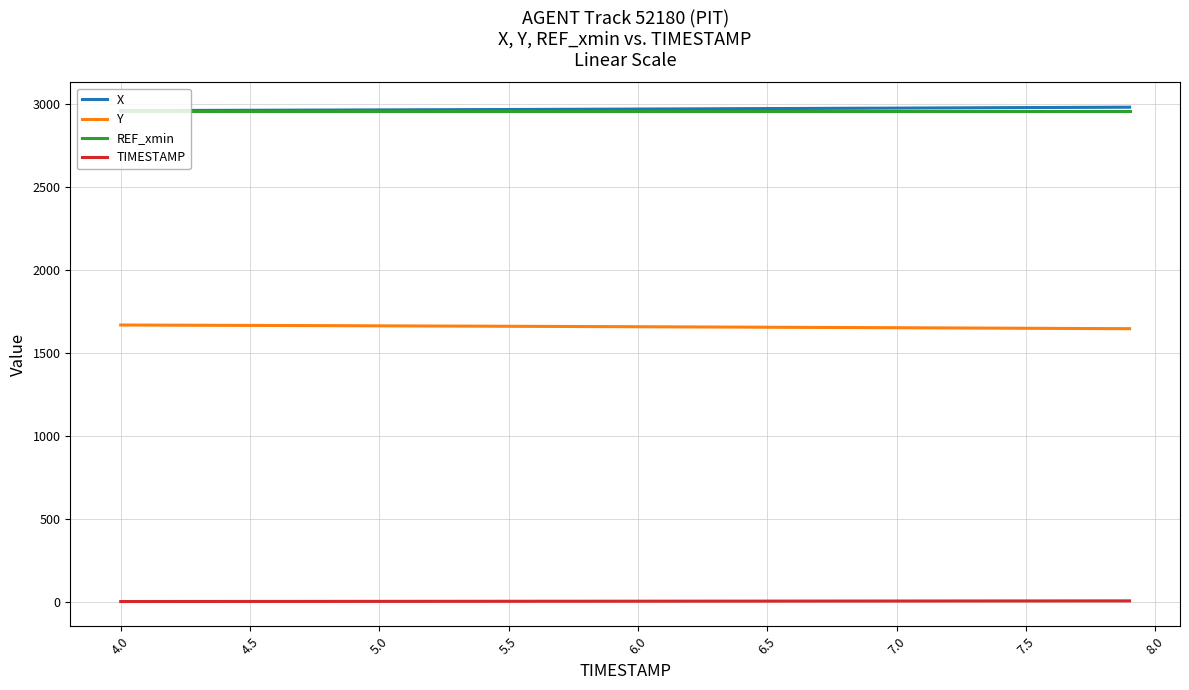

True or false: TIMESTAMP and Y intersect in this chart.

False